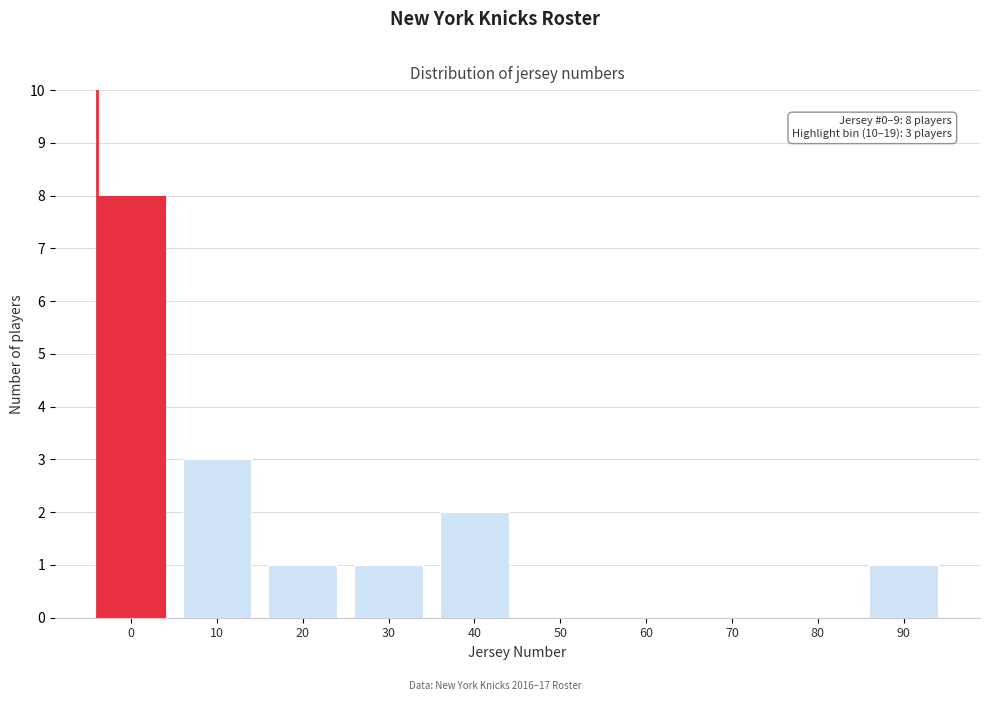

Reading left to right, transcribe all the data shown in this chart.

0=8	10=3	20=1	30=1	40=2	50=0	60=0	70=0	80=0	90=1